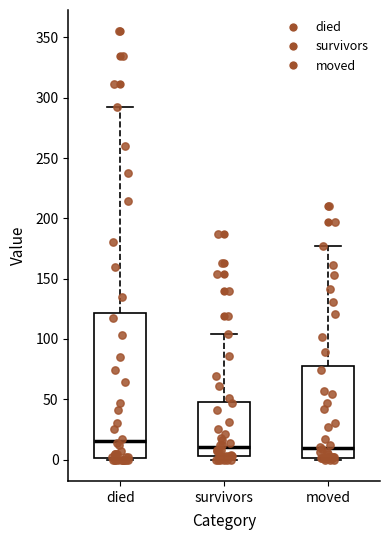

Reading left to right, read every box against the y-axis: the position of its median line, the range the box covers, and the ends of its whiskers. The values are not printed on the chart, so give them approximately, as read against the axis.

died: median 15, box 0 to 120, whiskers 0 to 290
survivors: median 10, box 5 to 50, whiskers 0 to 105
moved: median 10, box 0 to 80, whiskers 0 to 175